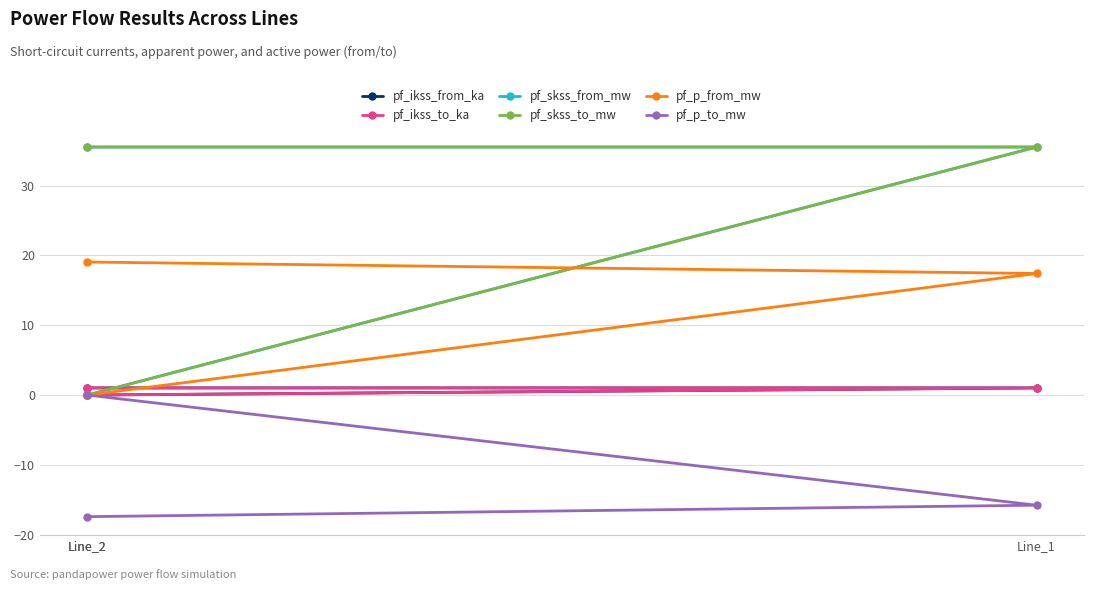

At how many categories does at least one series exceed 5?

2